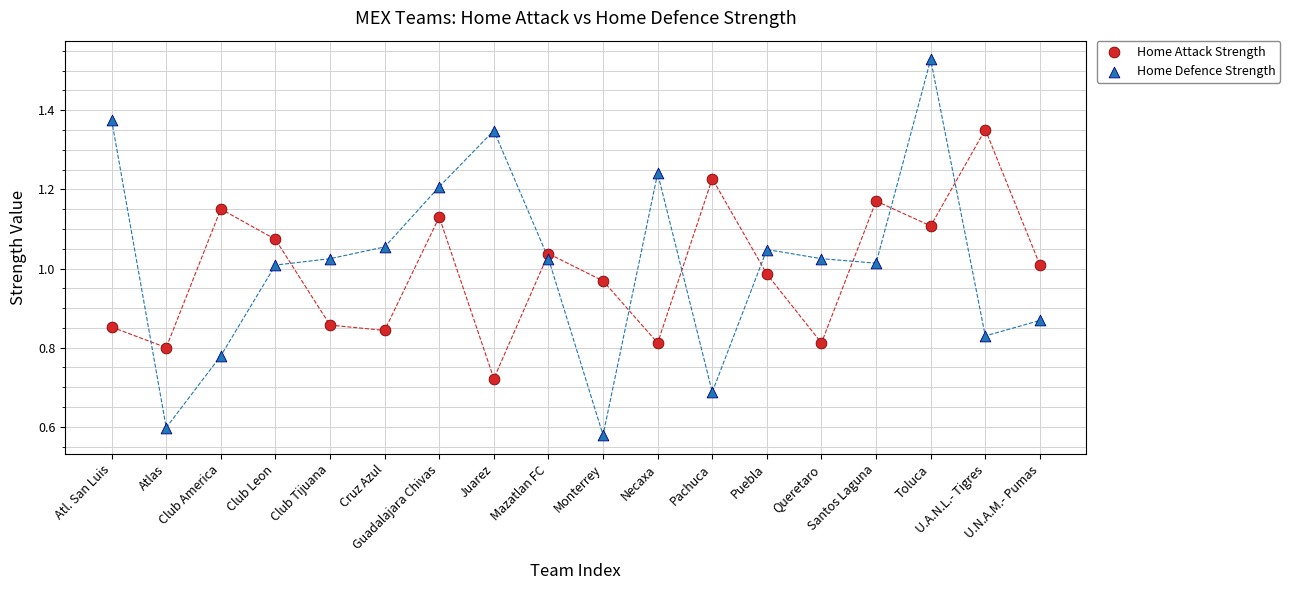

Which series has the largest Y range (max minus min)?

Home Defence Strength